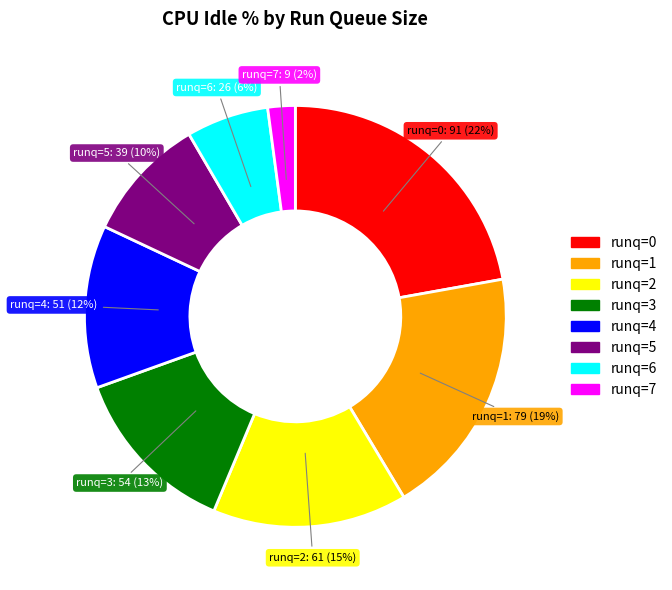

True or false: runq=7 accounts for 2% of the total.

True